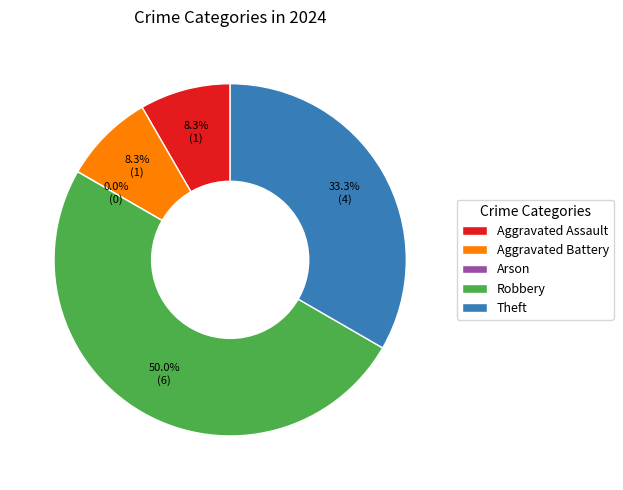

To the nearest percent, what is the difference between the largest and smallest slice percentages?

50%